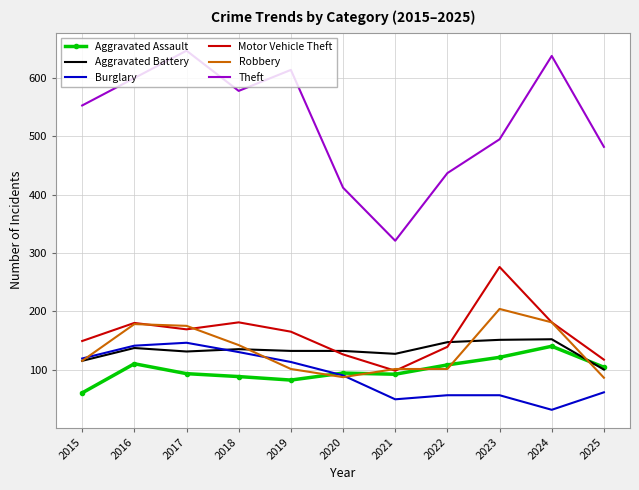

Which series changed the most between 2018 and 2021?

Theft